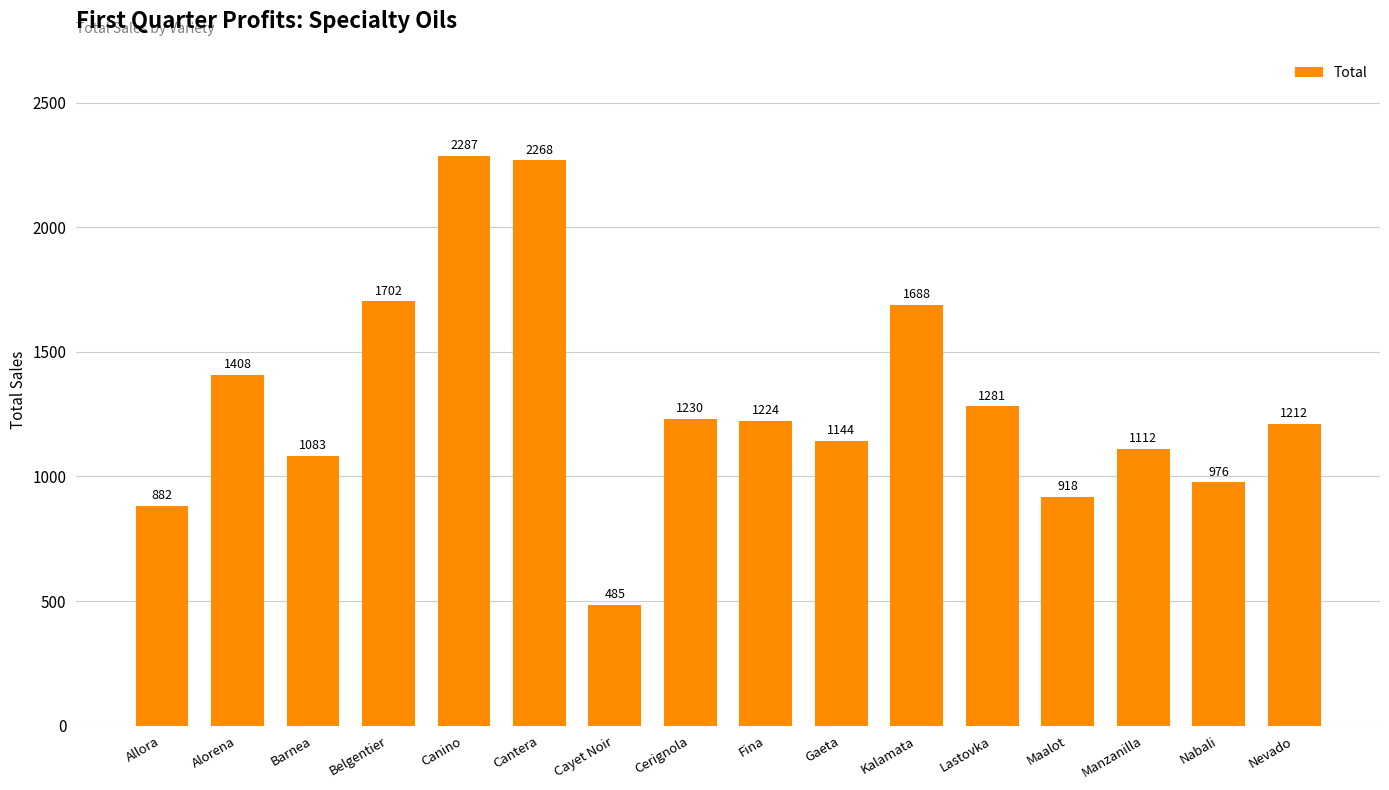

Rank the categories by value from highest to lowest.

Canino, Cantera, Belgentier, Kalamata, Alorena, Lastovka, Cerignola, Fina, Nevado, Gaeta, Manzanilla, Barnea, Nabali, Maalot, Allora, Cayet Noir